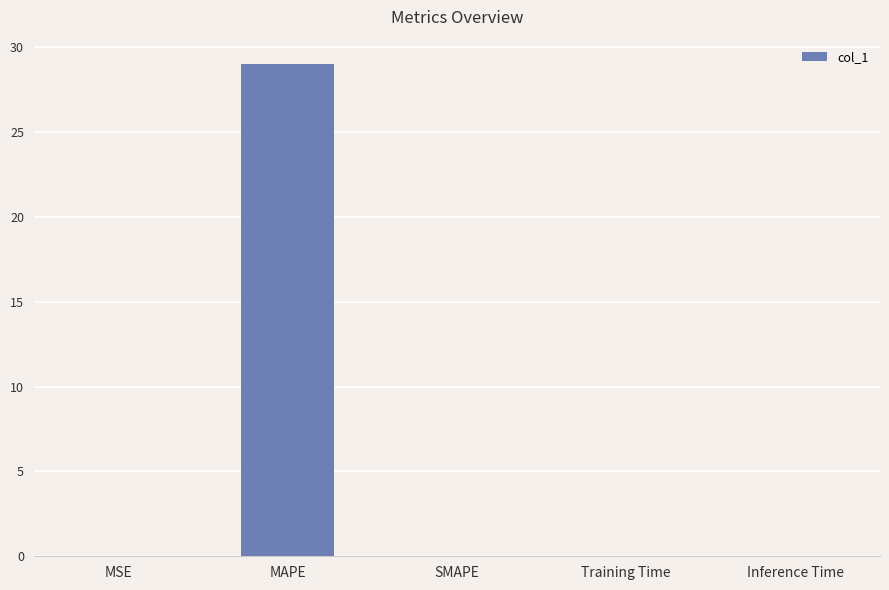

What is the greatest value displayed?

29.0